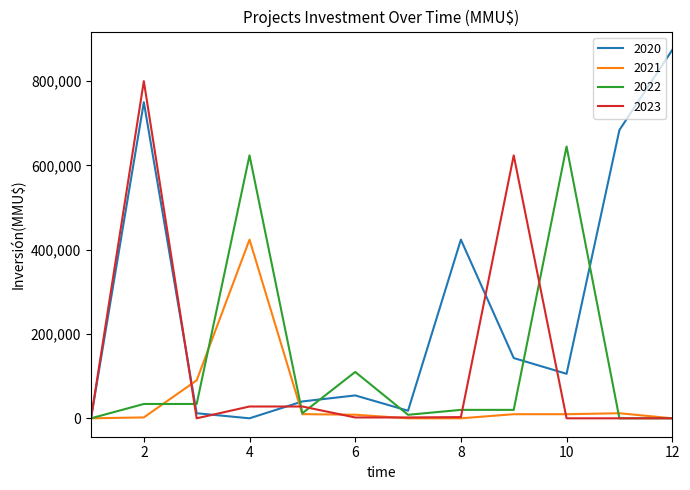

True or false: 2023 and 2020 intersect in this chart.

True